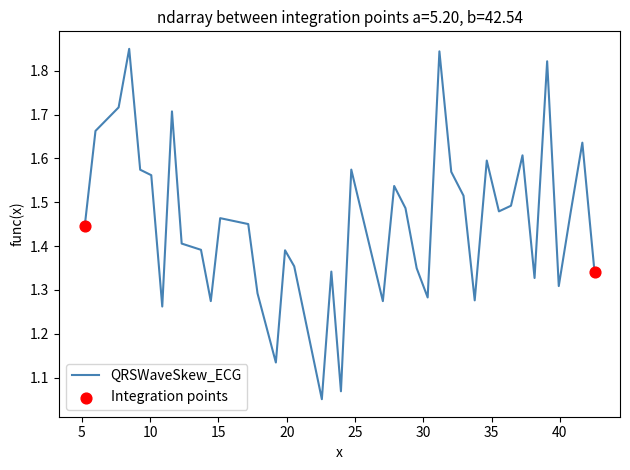

What is the difference between the maximum and minimum values?

0.8